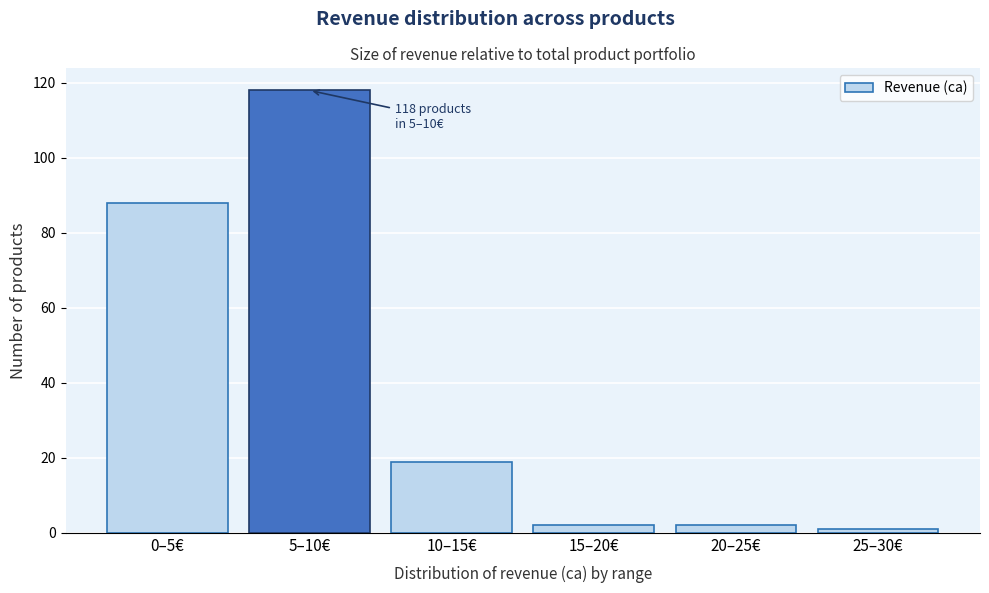

Reading left to right, transcribe all the data shown in this chart.

0–5€=88	5–10€=118	10–15€=19	15–20€=2	20–25€=2	25–30€=1